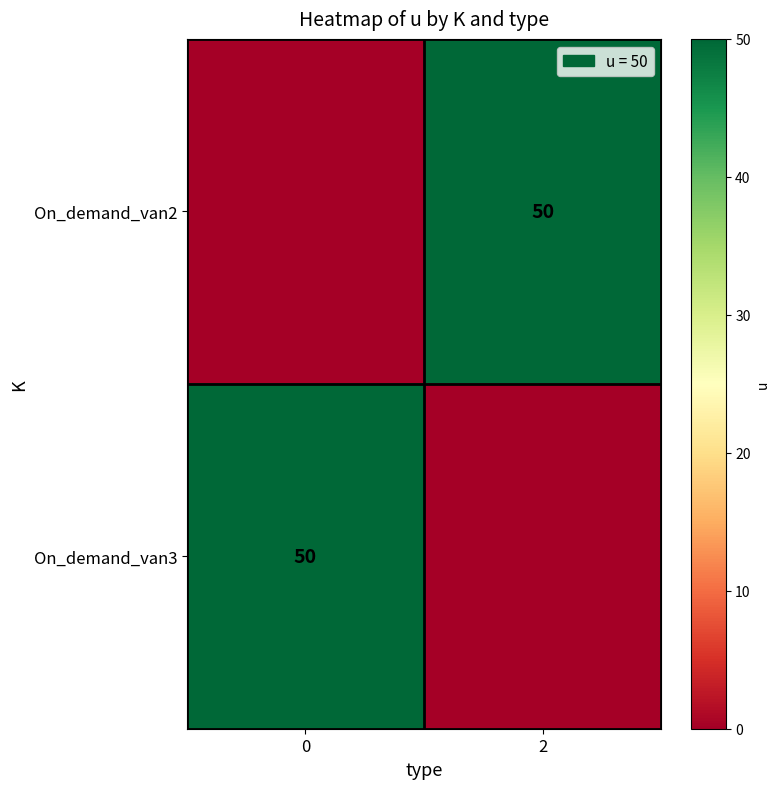

The On_demand_van2 series shows 31 at 2. True or false?

False